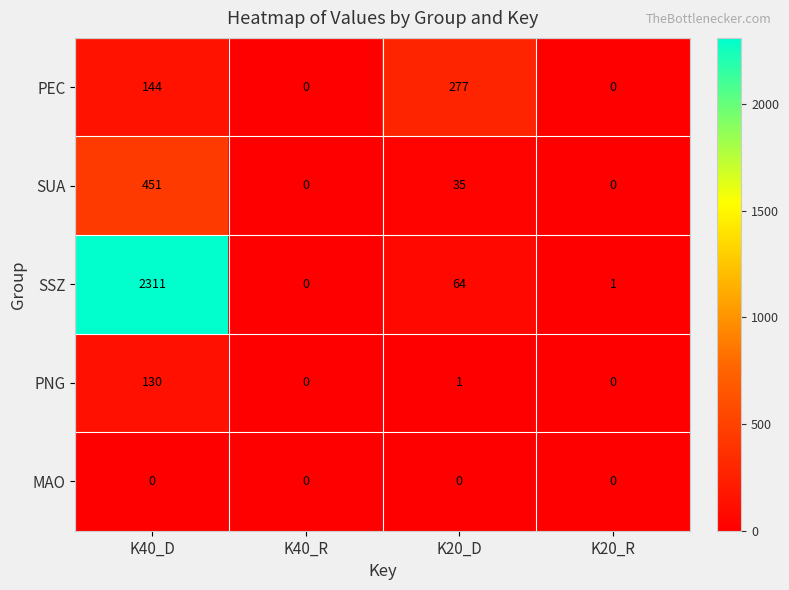

What is the difference between the maximum and second lowest values in the PEC series?

277